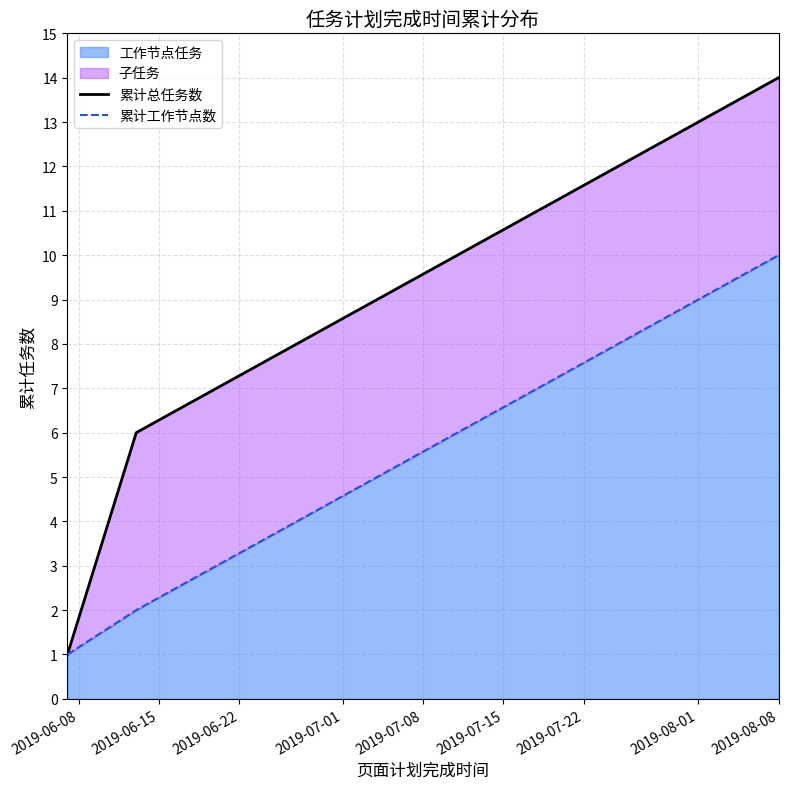

What value does the 累计总任务数 series have at 2019-07-08?

9